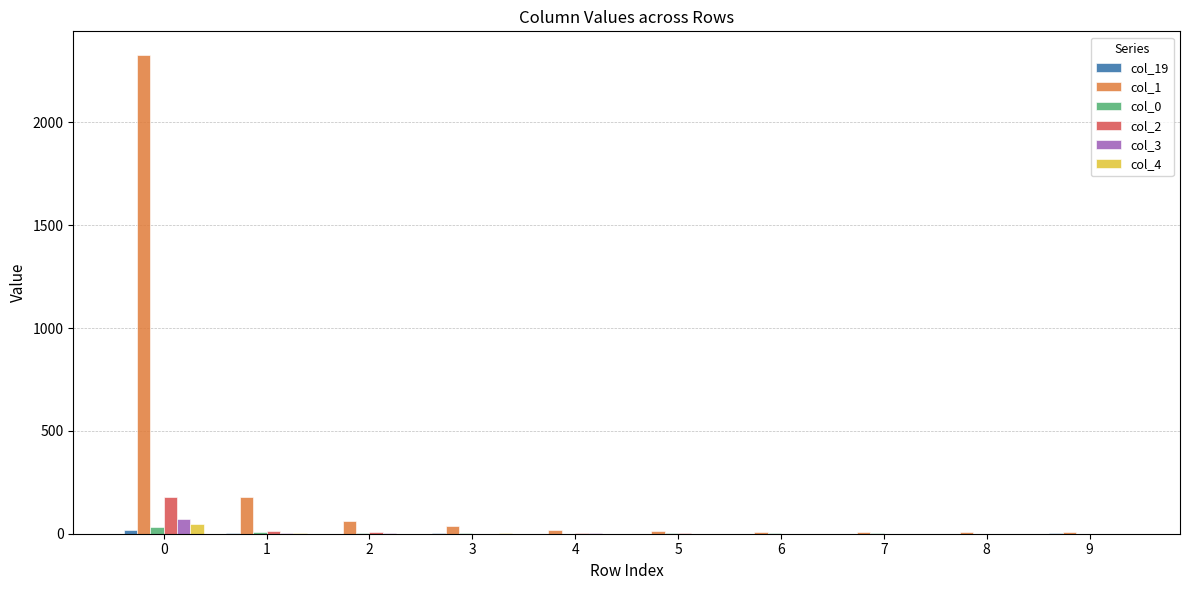

How many categories are shown in the chart?

10